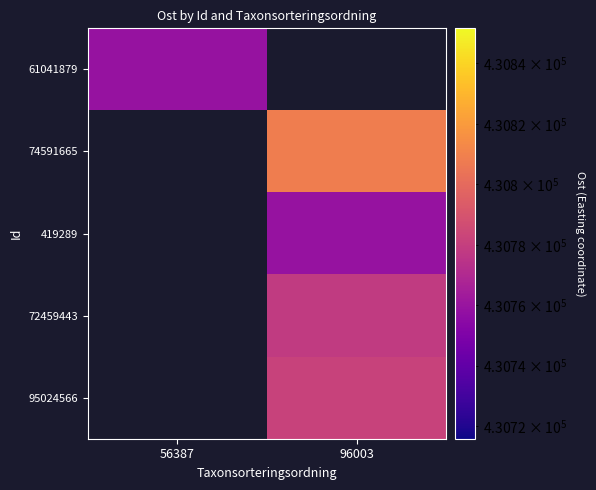

How many categories are shown in the chart?

2